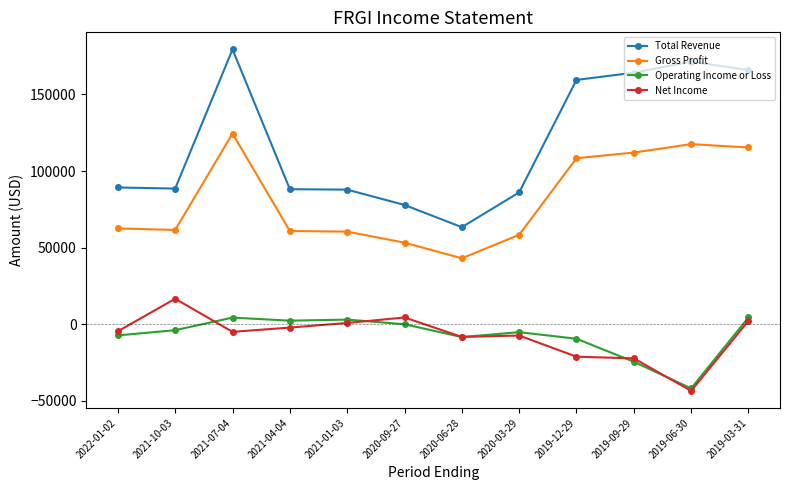

How many lines are shown in the chart?

4